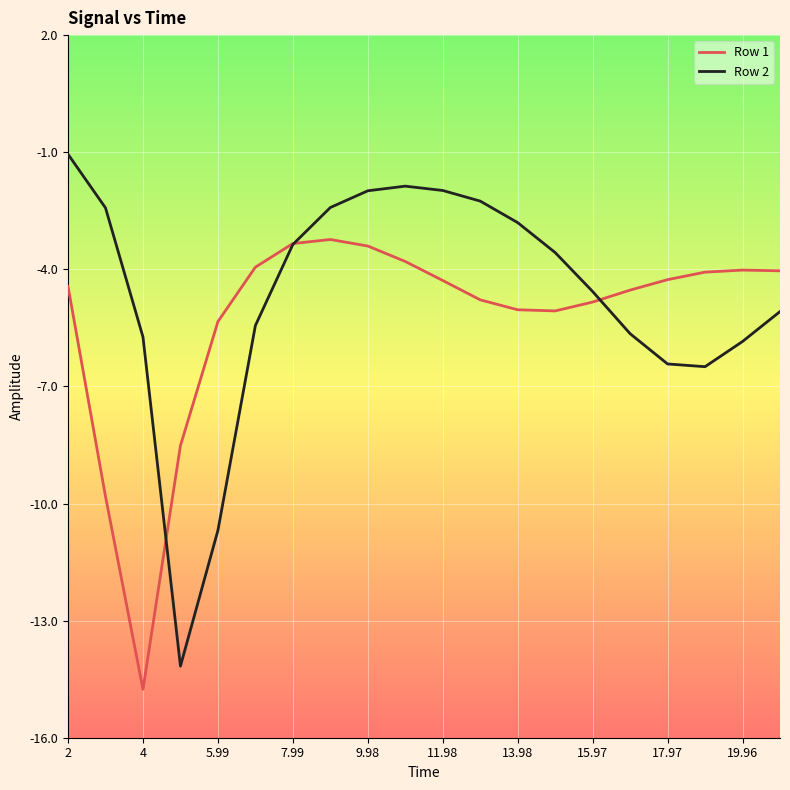

True or false: Row 2 and Row 1 intersect in this chart.

True